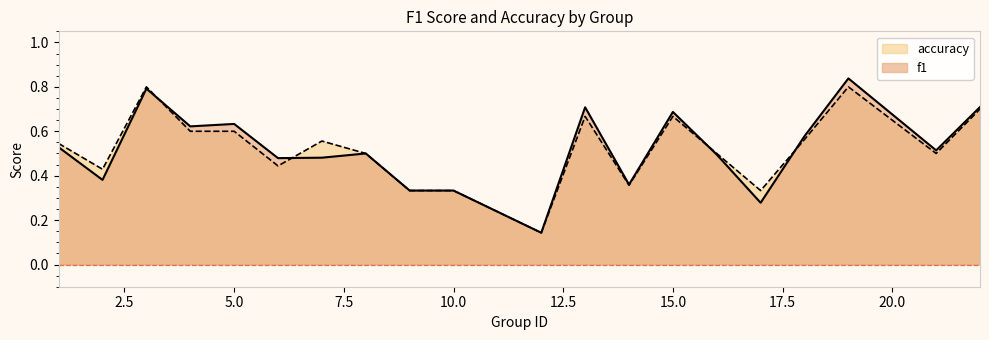

How many lines are shown in the chart?

2